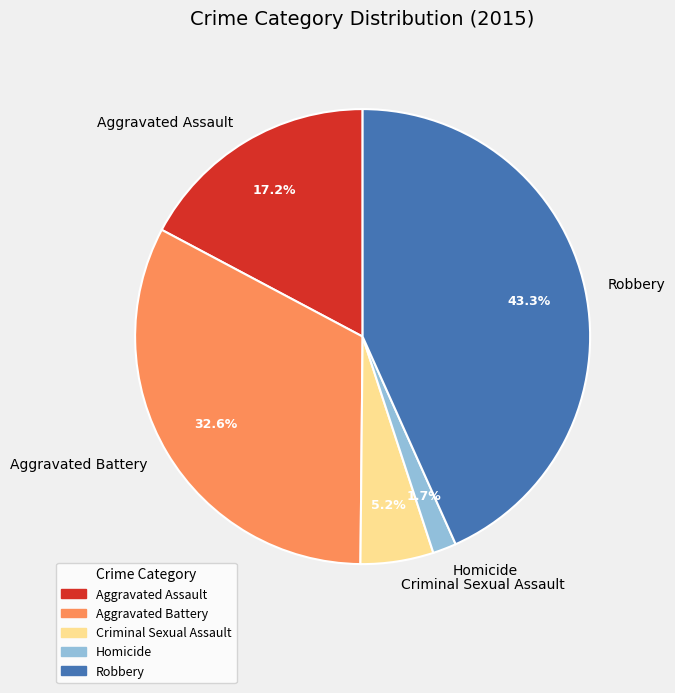

To the nearest percent, what portion does Aggravated Battery represent?

33%